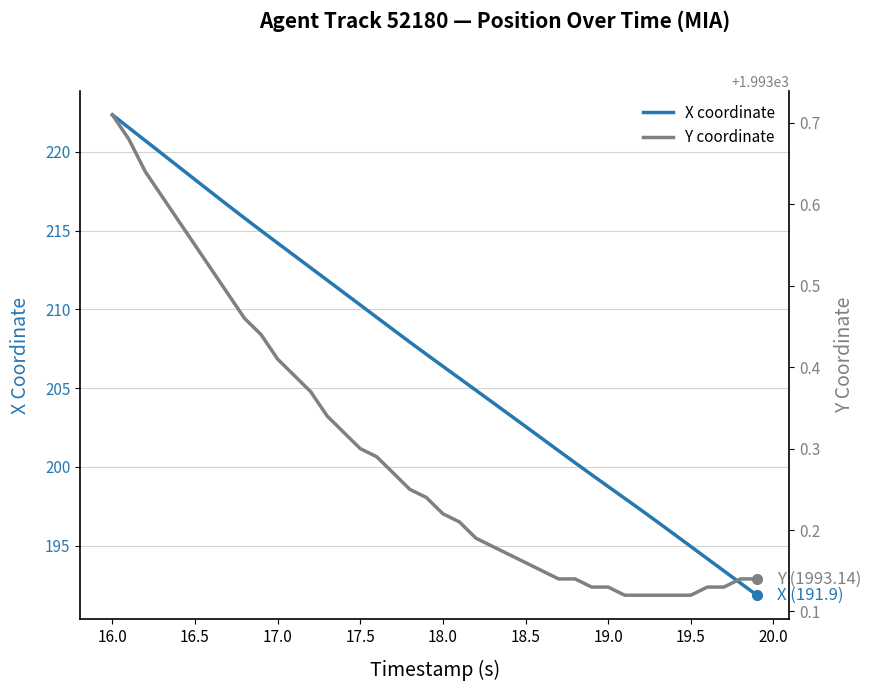

What is the maximum value for X coordinate?

222.3